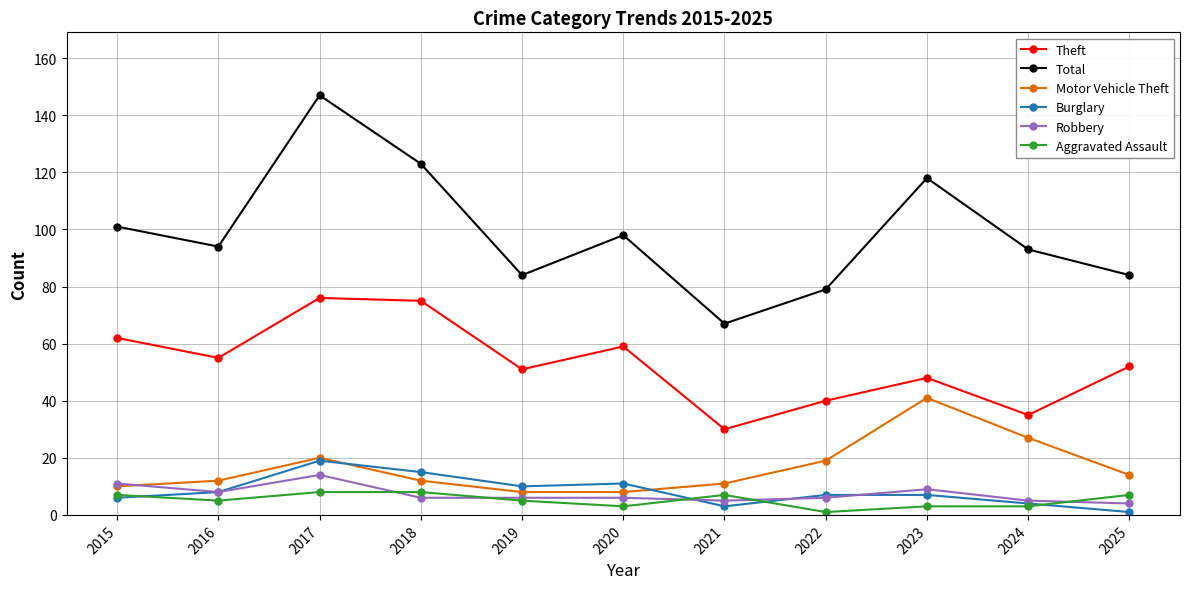

The Theft series shows 85 at 2015. True or false?

False